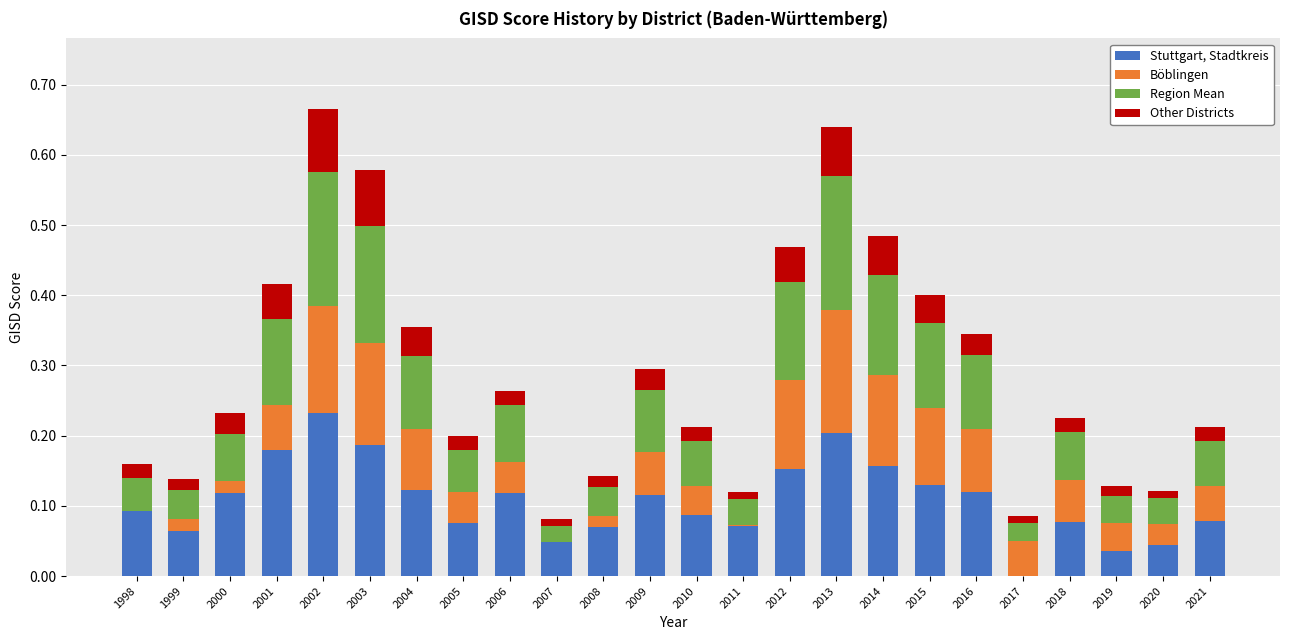

The Stuttgart, Stadtkreis series shows 0.1 at 1999. True or false?

True